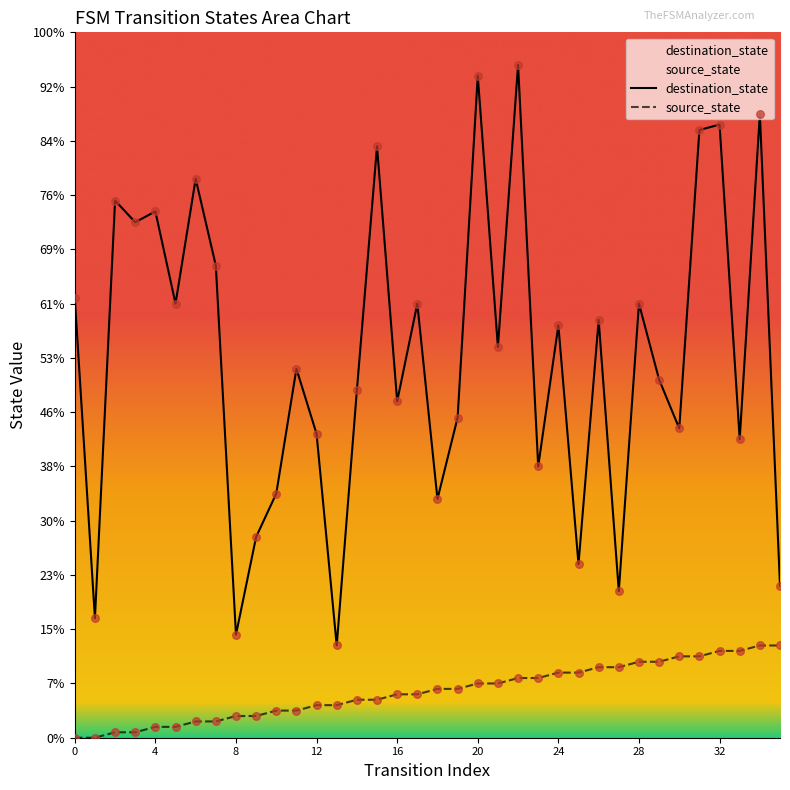

Which series has the widest spread of Y values?

destination_state